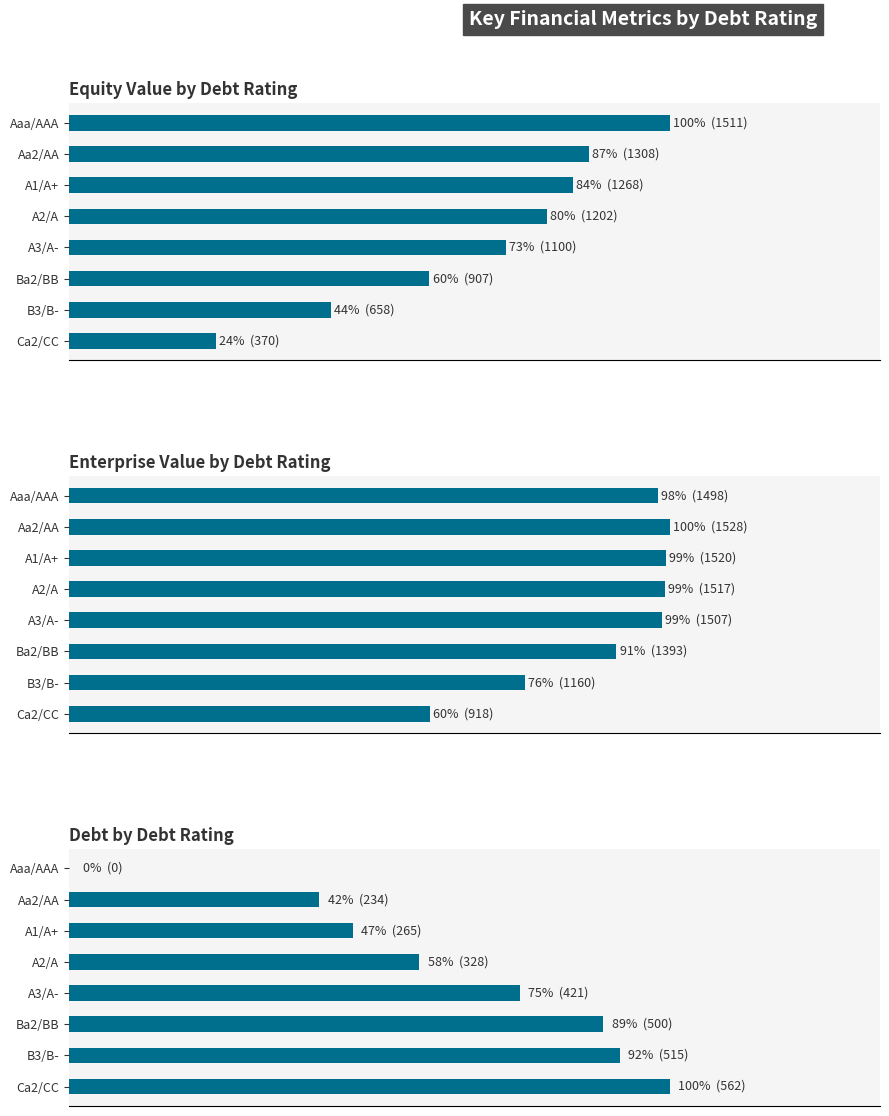

Which series changed the most between A1/A+ and Ca2/CC?

equity_value